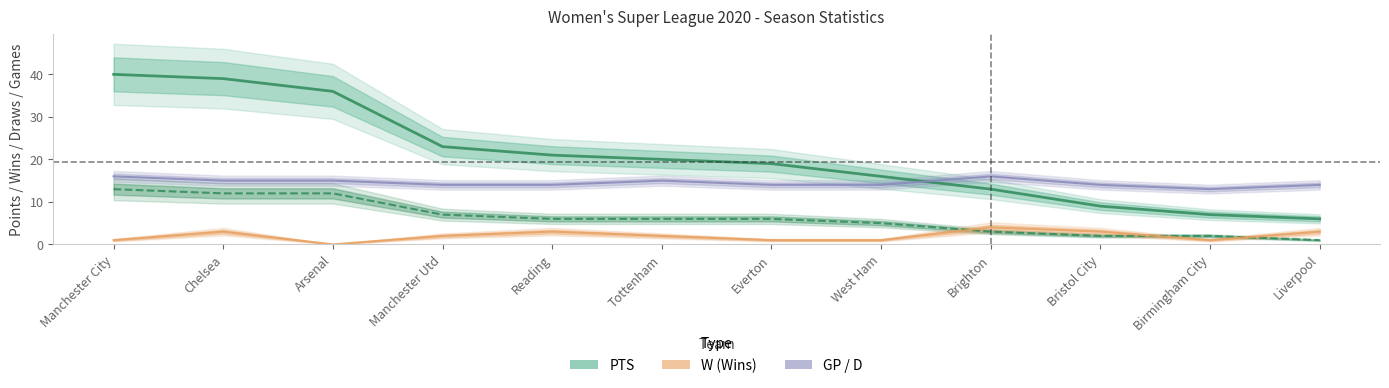

True or false: D and PTS cross at least once.

False